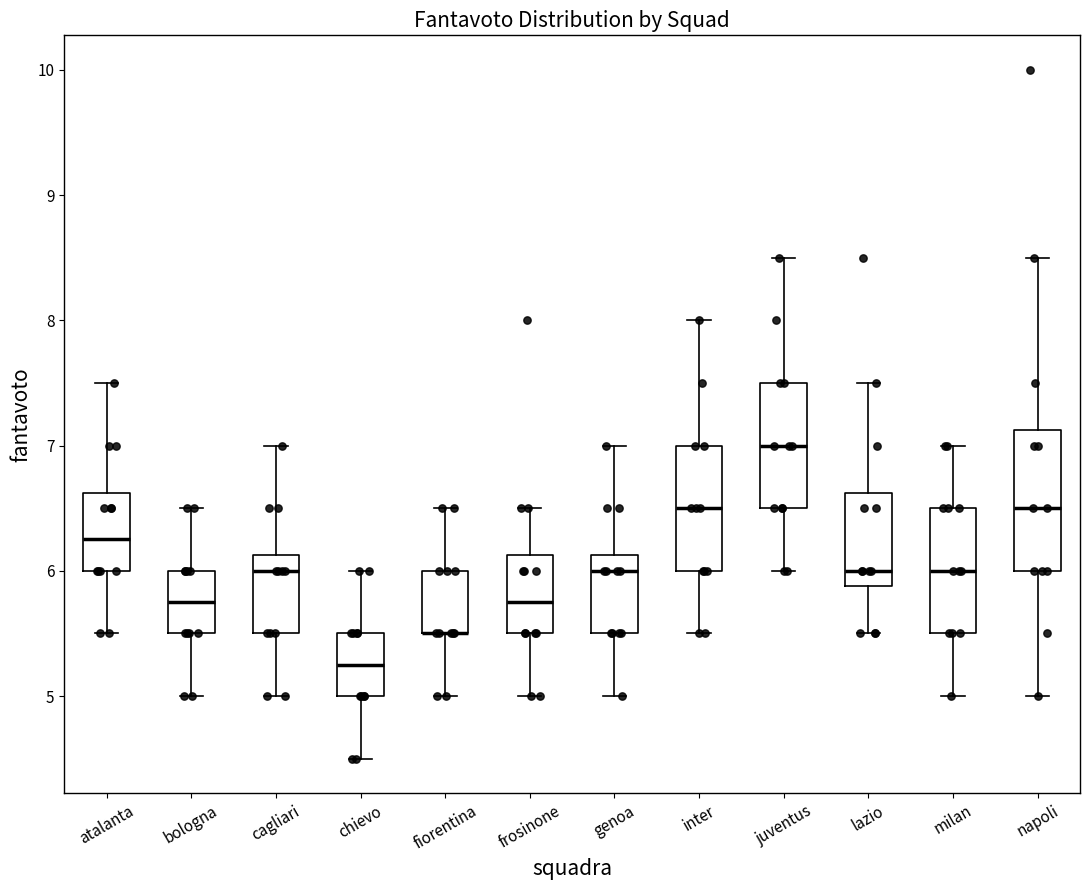

Comparing the boxes themselves (not the whiskers), which one is the tallest?

napoli